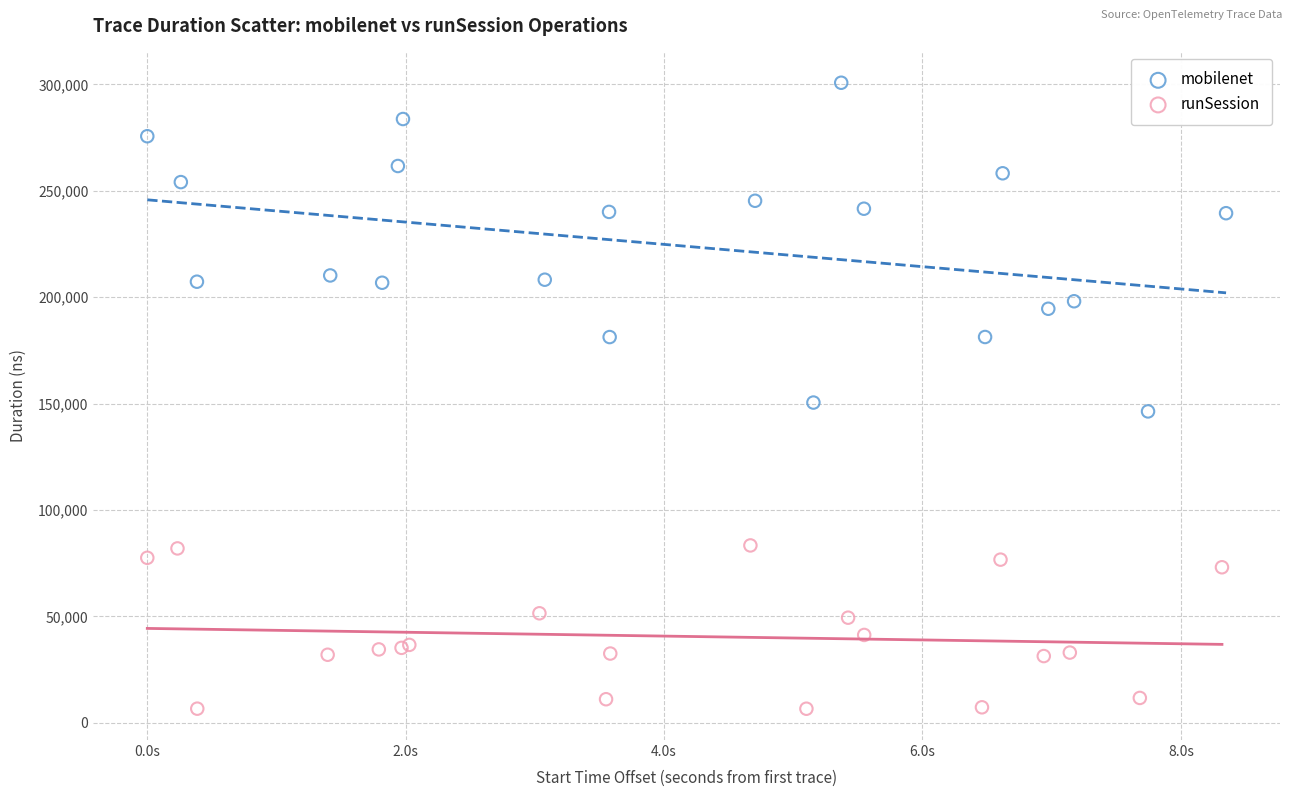

Which series has the largest Y range (max minus min)?

mobilenet